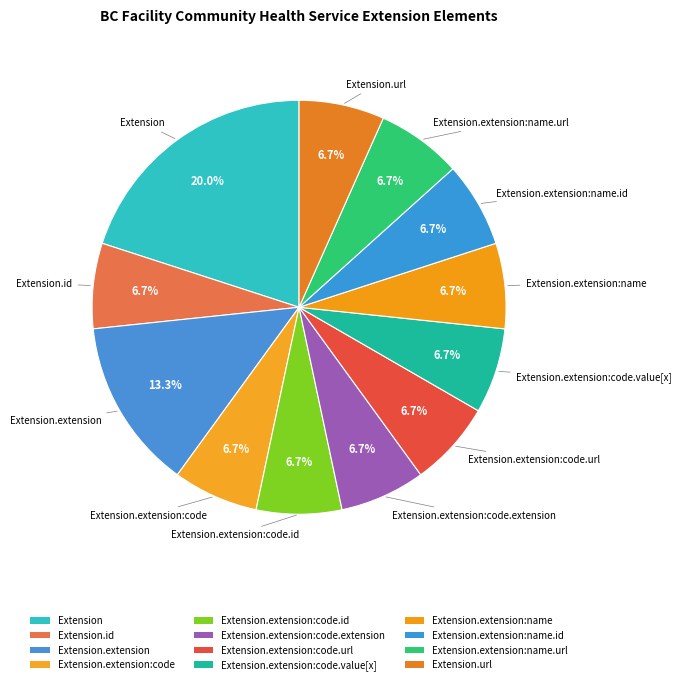

To the nearest percent, what is the difference between the largest and smallest slice percentages?

13%